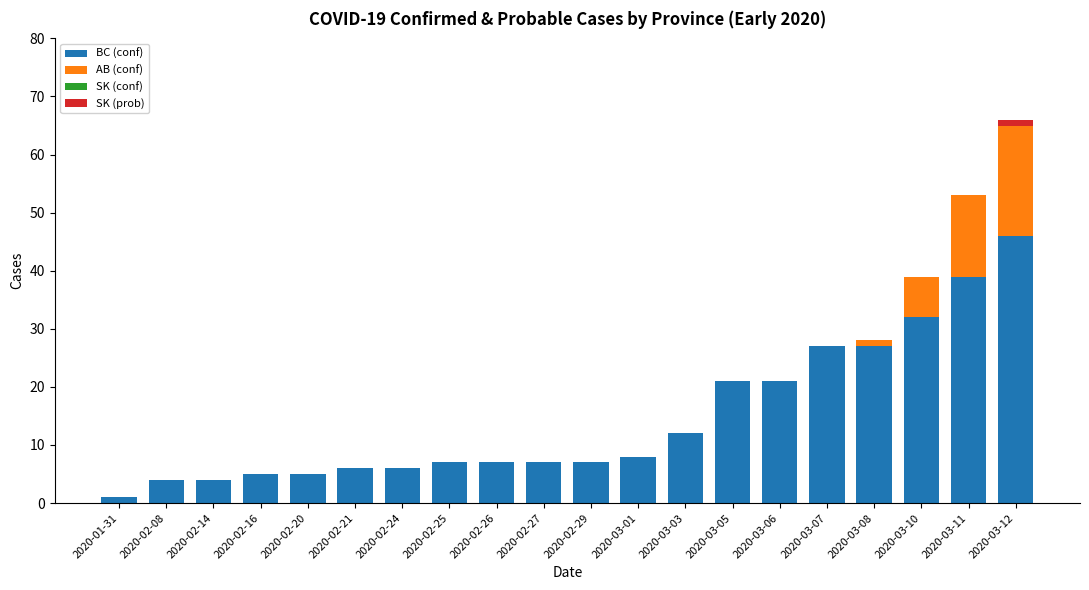

At which category is the sum across all series the highest?

2020-03-12